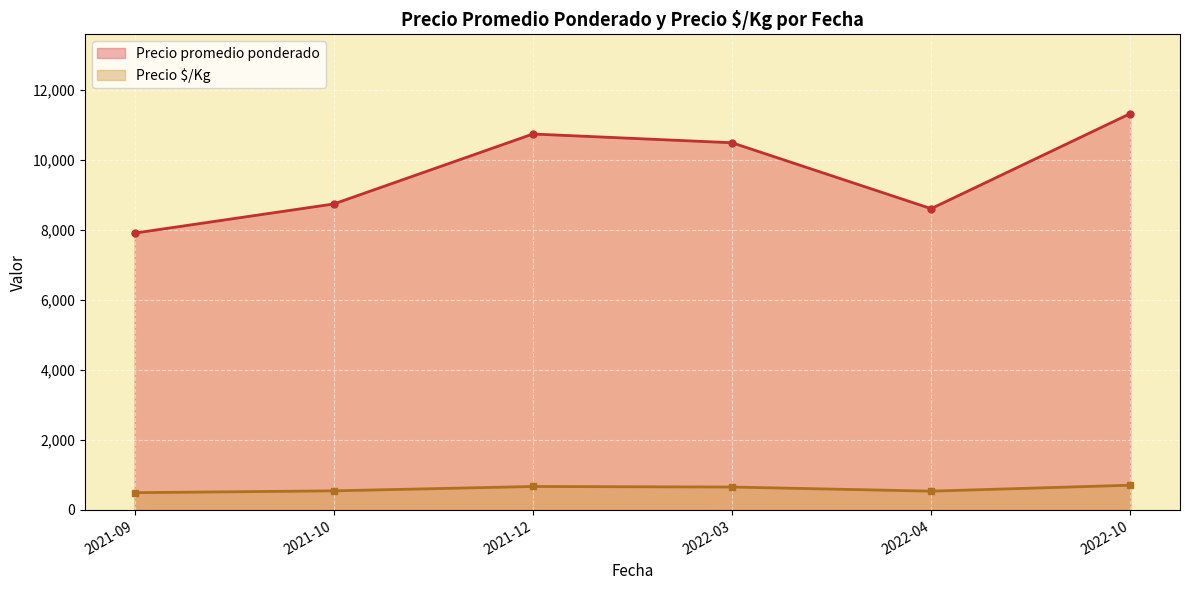

List the series in order of their peak value, highest first.

Precio promedio ponderado, Precio $/Kg